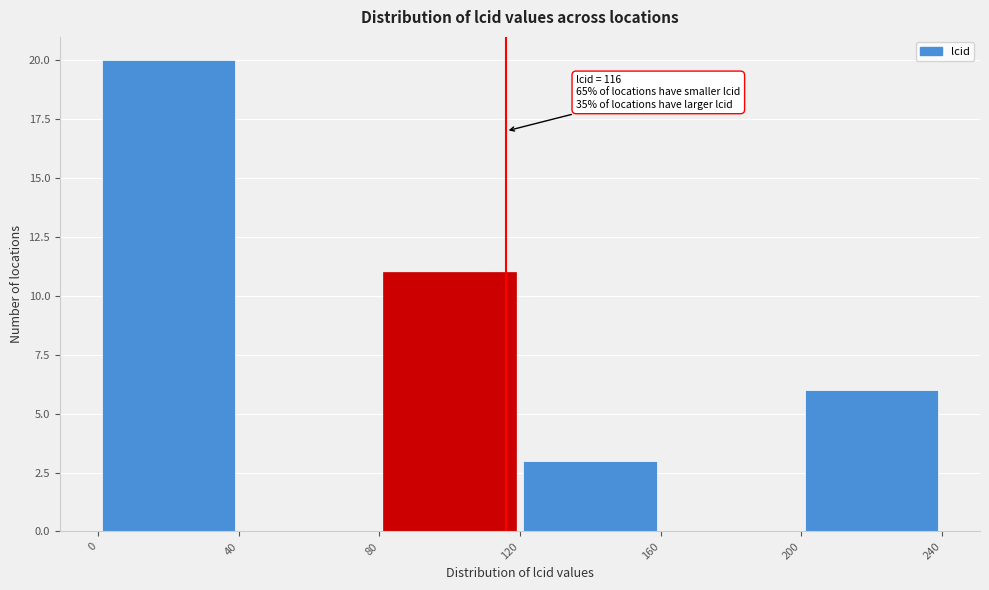

Over which range of the x-axis is the bar tallest?

0 to 40